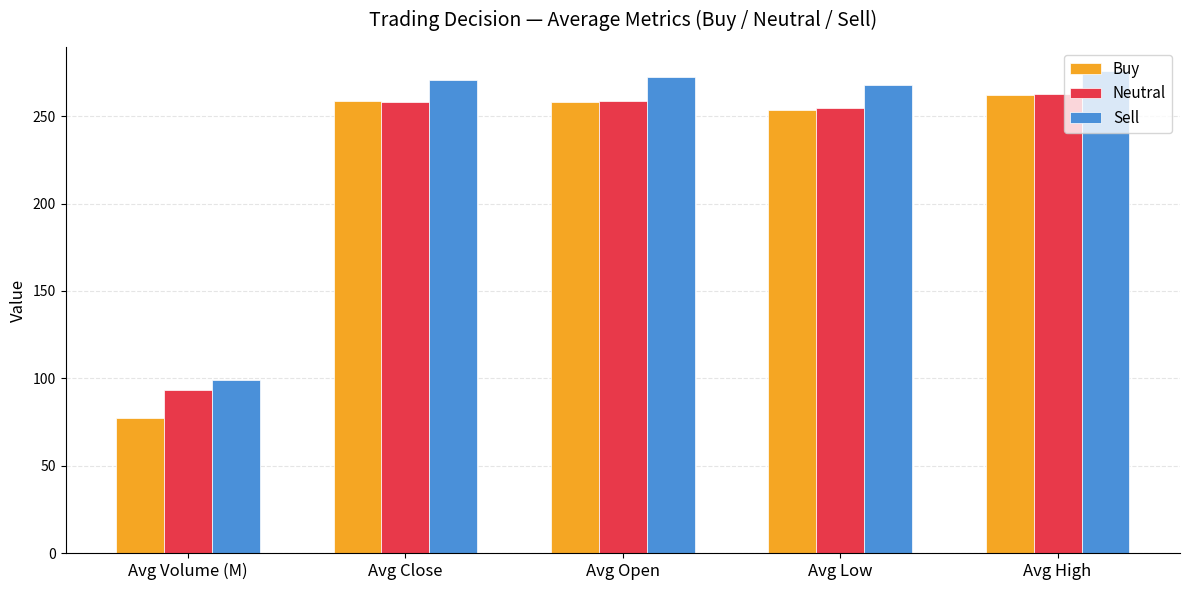

At which label does Neutral reach its minimum?

Avg Volume (M)